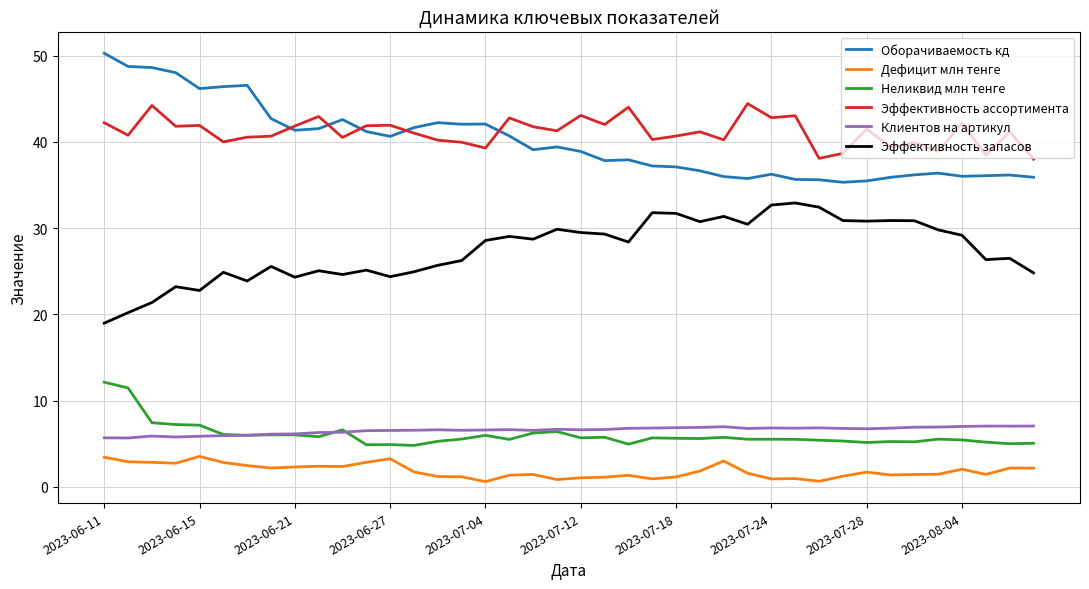

What is the greatest value displayed?

50.3